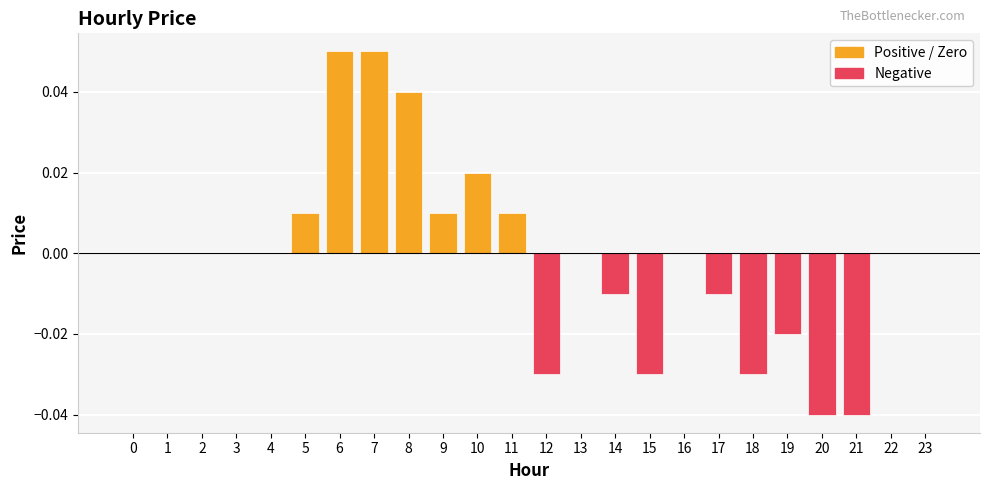

Which has a higher value, 6 or 15?

6